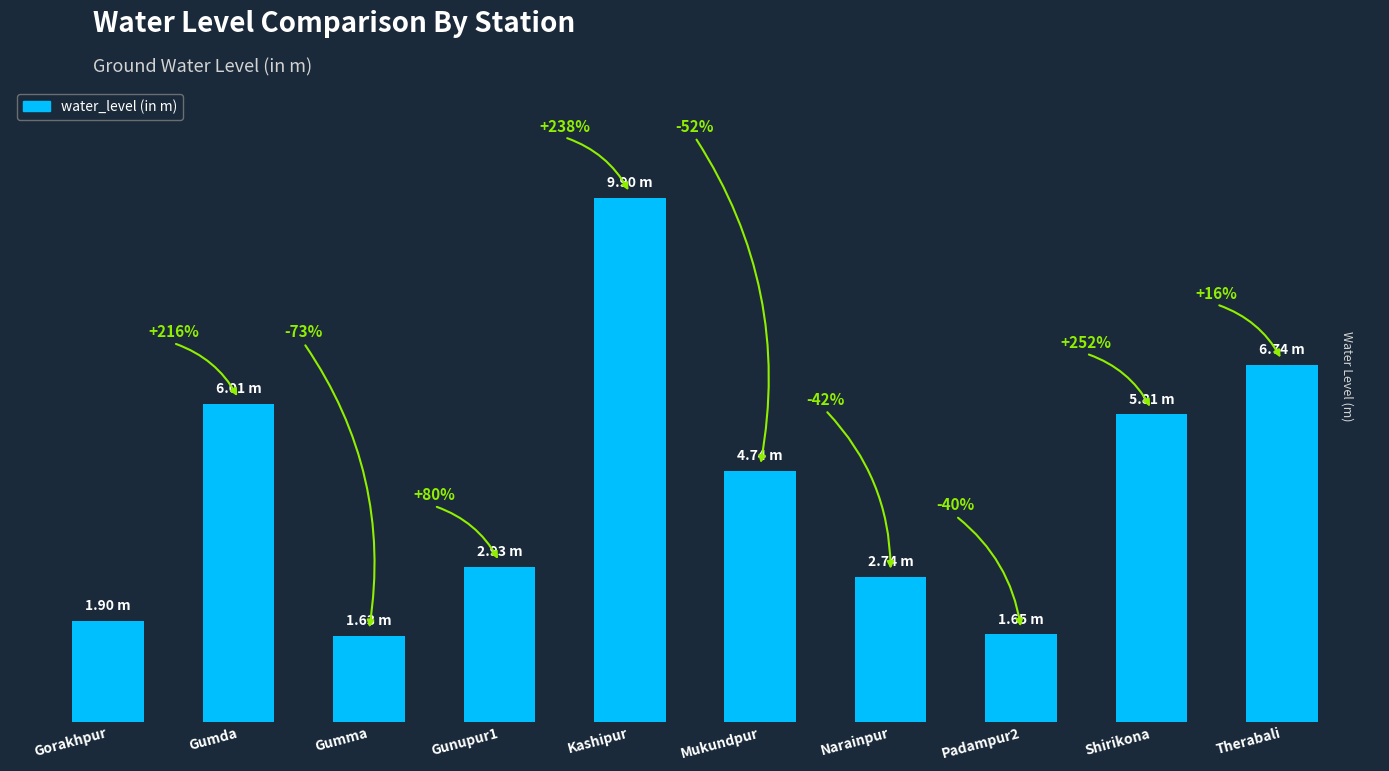

What is the sum of the values at Kashipur and Gorakhpur?

11.8